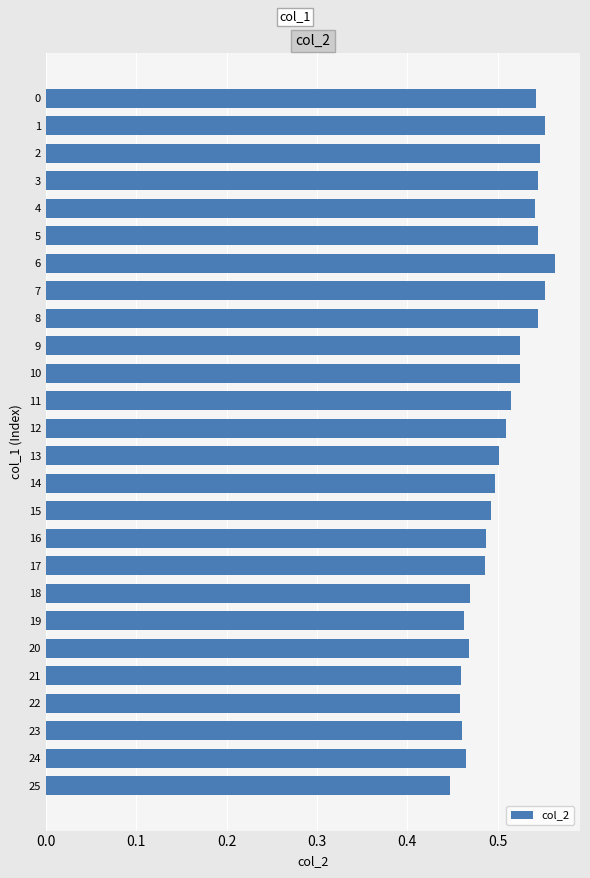

Is it true that the value at 15 is 0.2?

False